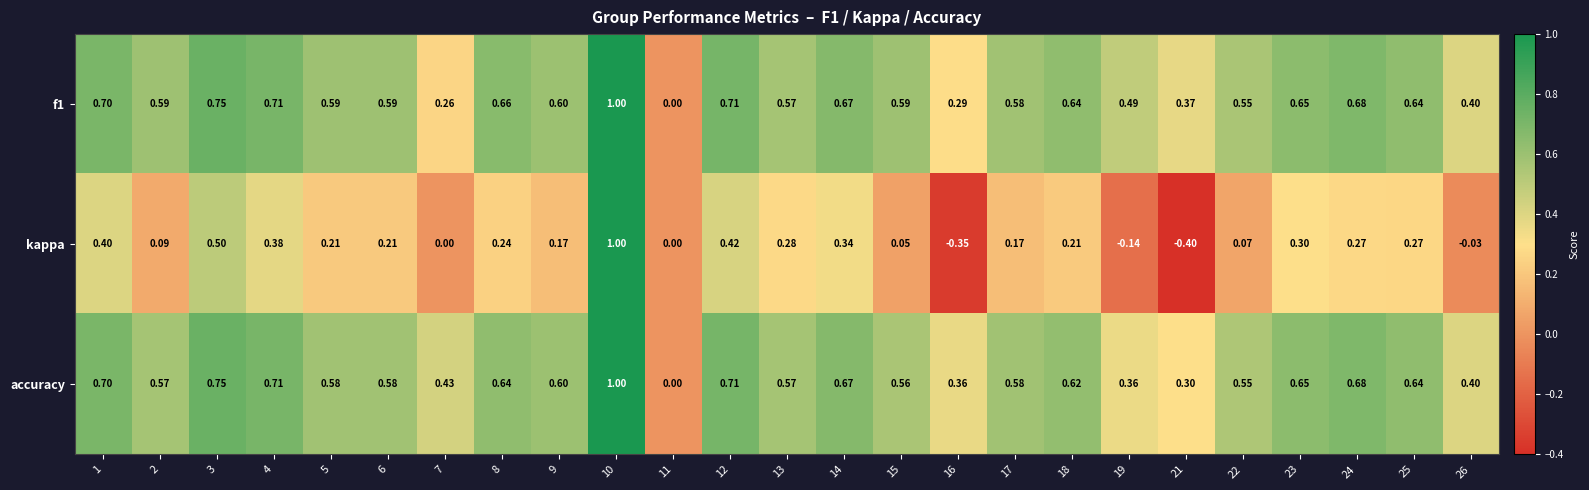

Which series has the largest range (max minus min)?

kappa